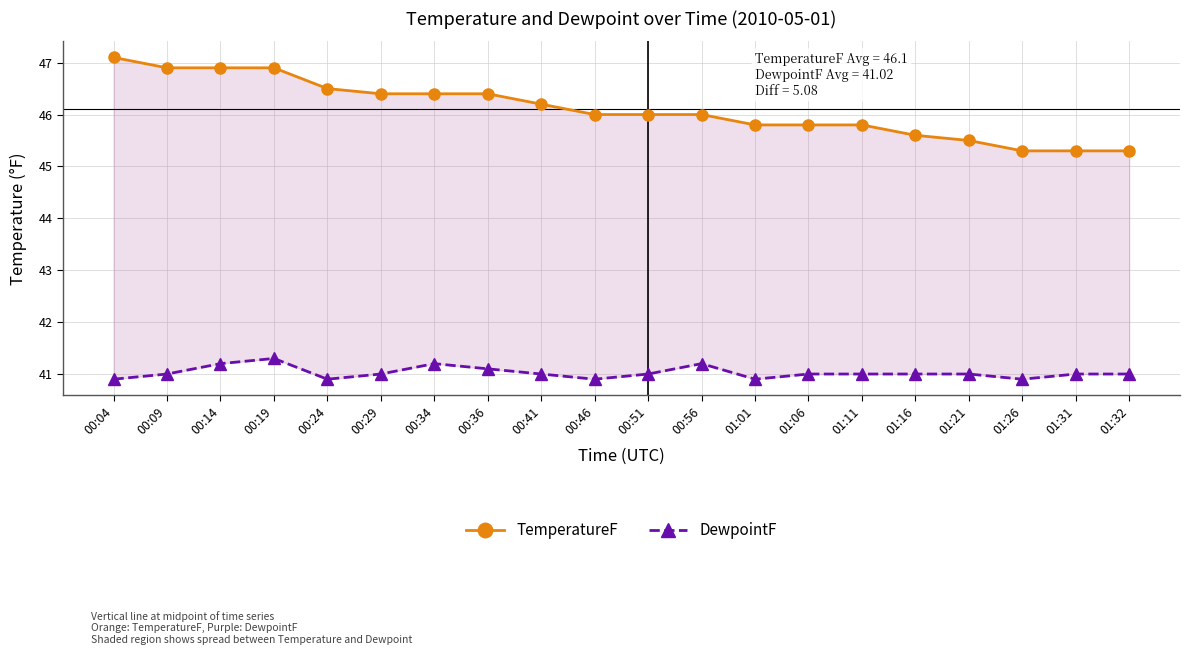

How many values in the TemperatureF series are below 46?

8